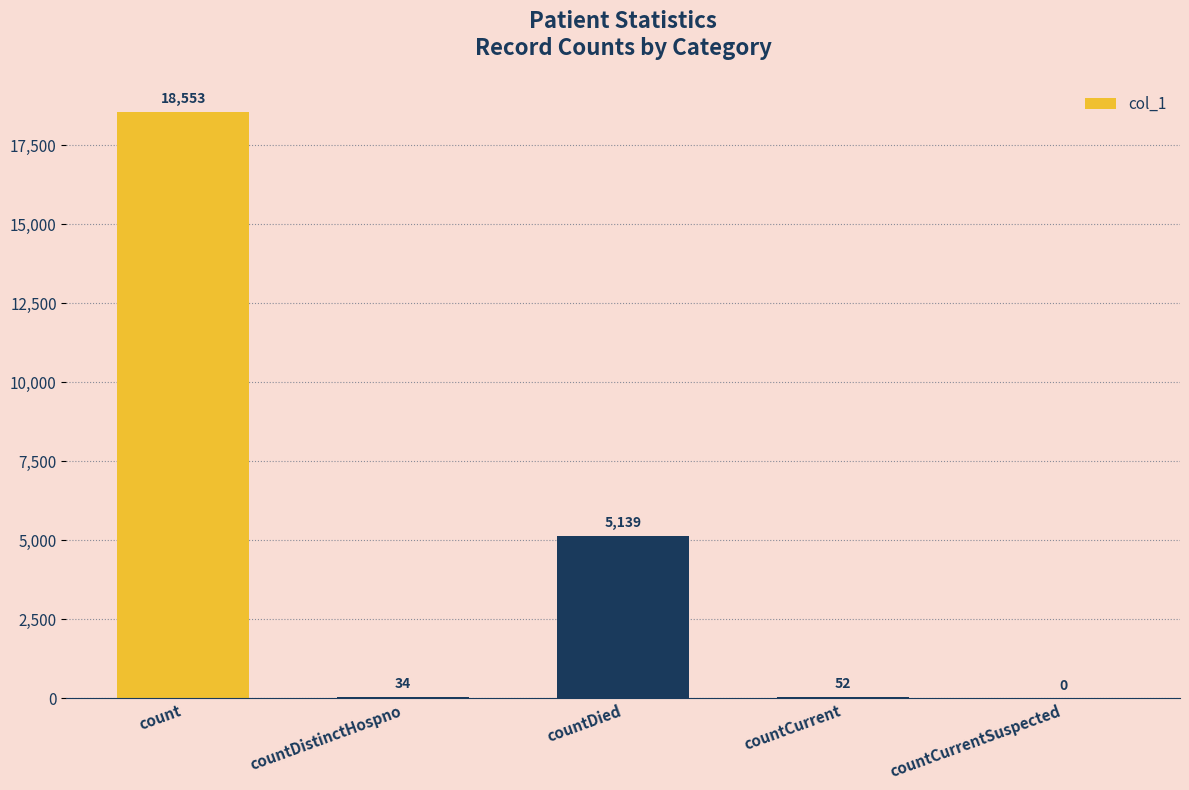

Where does the data first go above 52?

count